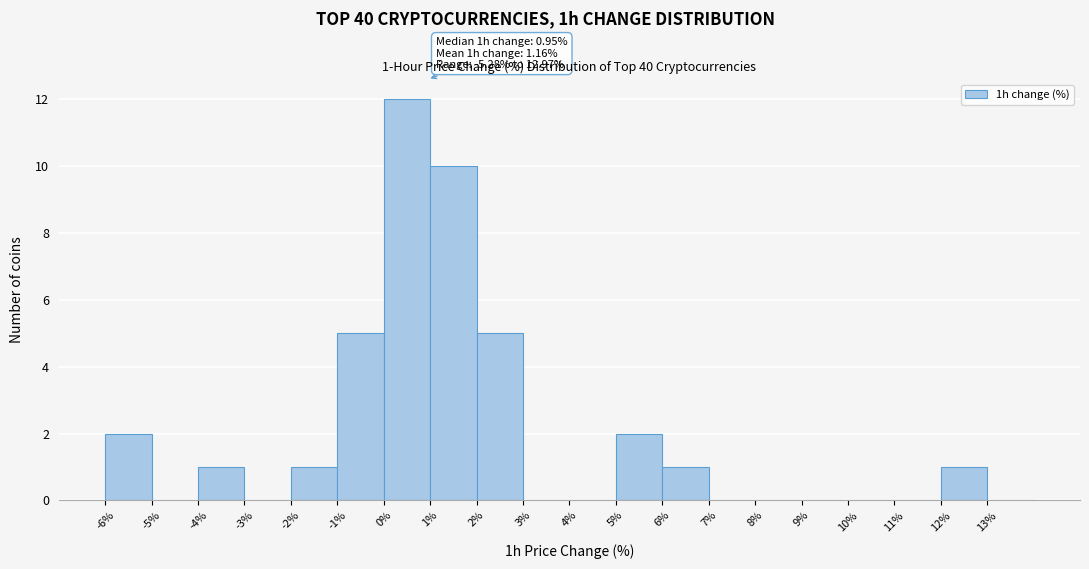

Over which range of the x-axis is the bar tallest?

0 to 1